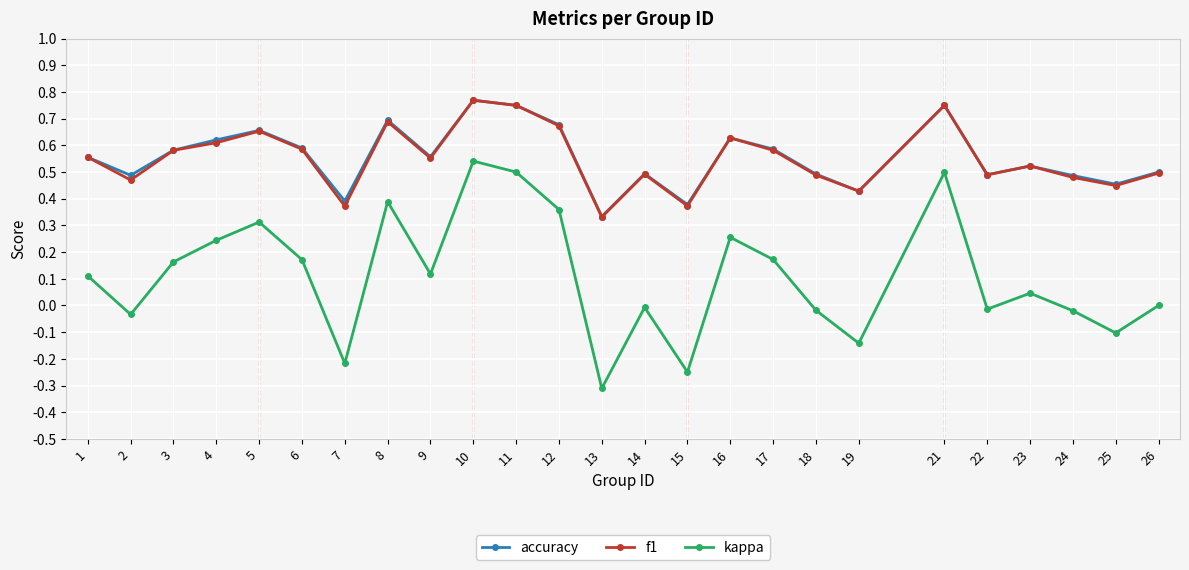

Is the value of kappa at 11 greater than the value of f1 at 3?

No